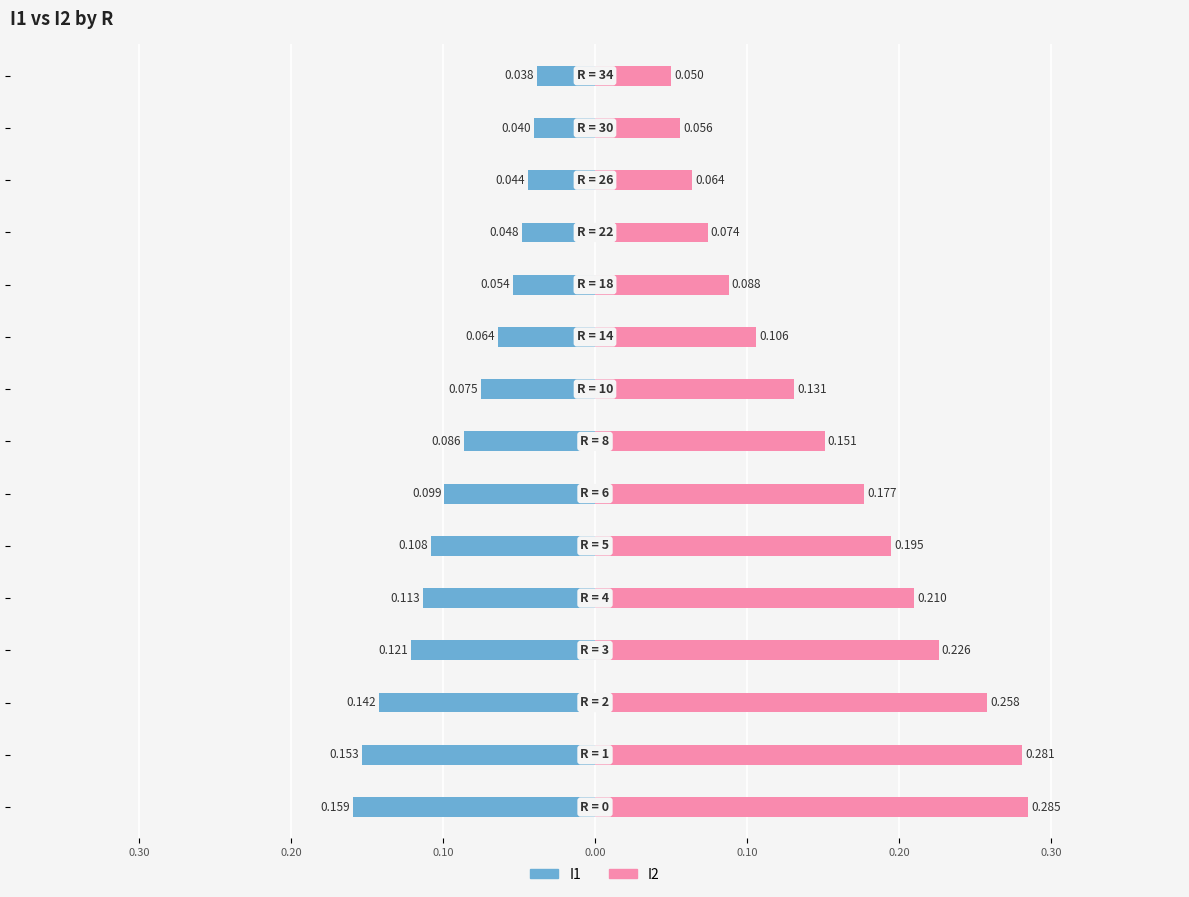

At how many categories does at least one series exceed 0?

15